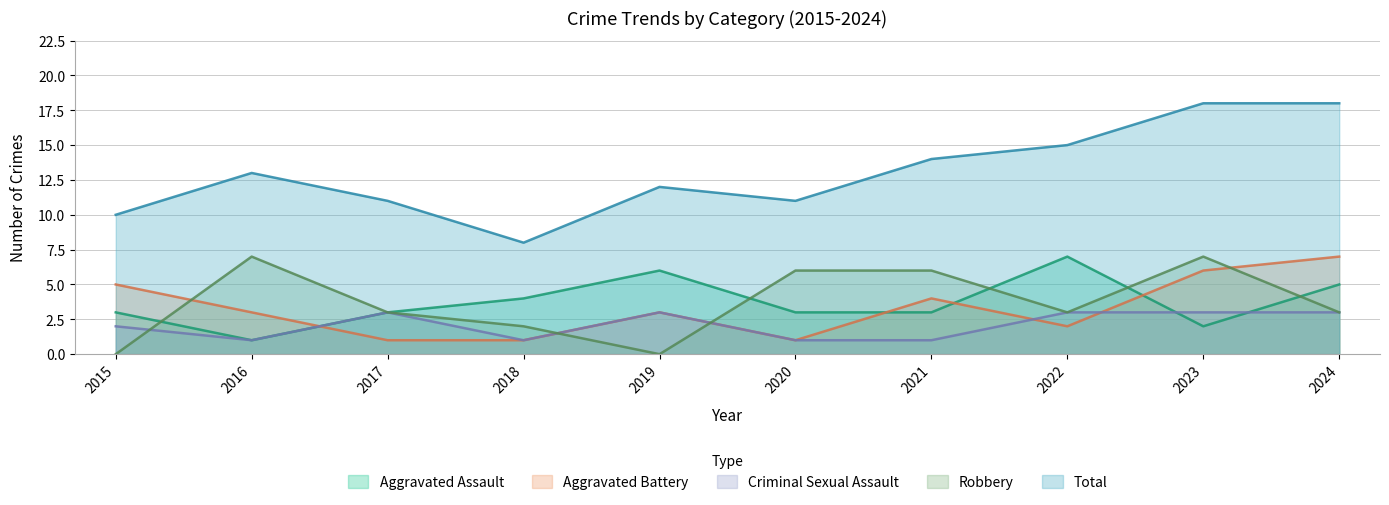

True or false: Total and Aggravated Assault cross at least once.

False